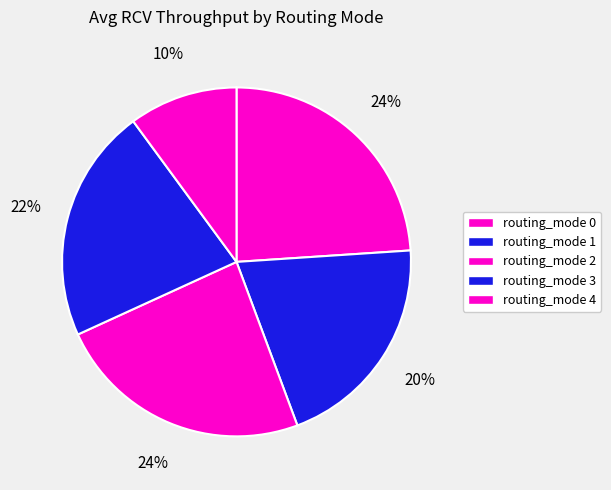

Combined, do routing_mode 2 and routing_mode 1 account for over 50%?

No